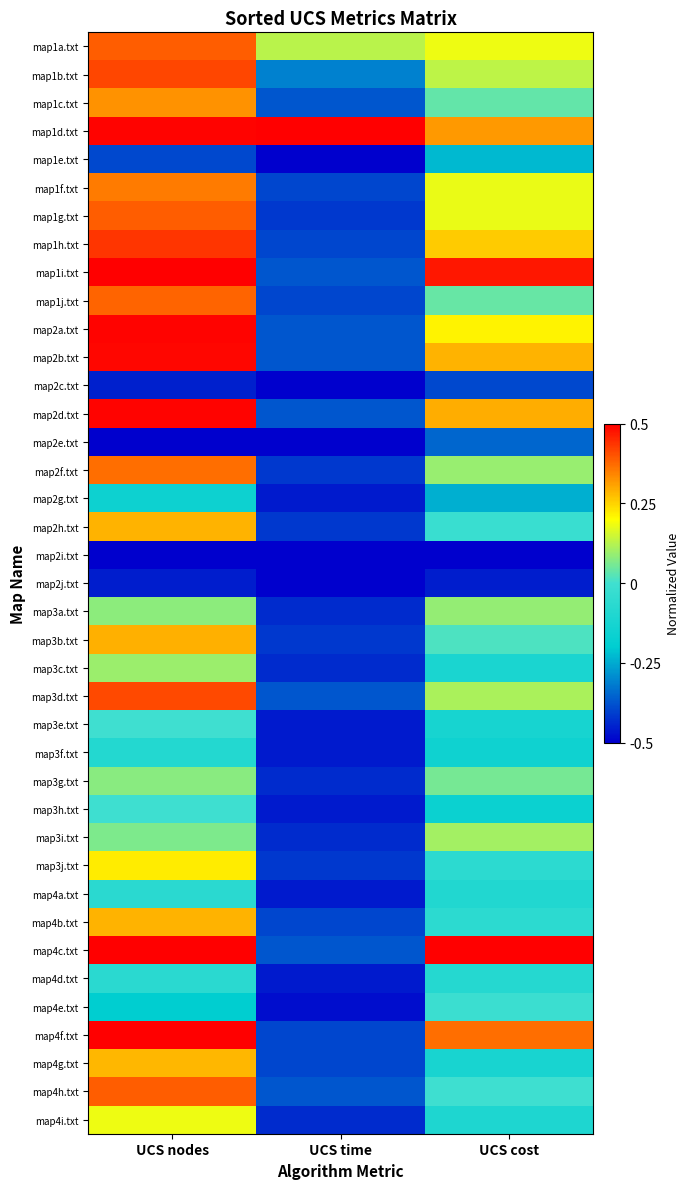

Reading left to right, list all the values displayed in this chart.

map1a.txt: UCS nodes=0.9	UCS time=0.6	UCS cost=0.7
map1b.txt: UCS nodes=0.9	UCS time=0.2	UCS cost=0.6
map1c.txt: UCS nodes=0.8	UCS time=0.1	UCS cost=0.5
map1d.txt: UCS nodes=1.0	UCS time=1.0	UCS cost=0.8
map1e.txt: UCS nodes=0.1	UCS time=0.0	UCS cost=0.3
map1f.txt: UCS nodes=0.9	UCS time=0.1	UCS cost=0.7
map1g.txt: UCS nodes=0.9	UCS time=0.1	UCS cost=0.7
map1h.txt: UCS nodes=0.9	UCS time=0.1	UCS cost=0.8
map1i.txt: UCS nodes=1.0	UCS time=0.1	UCS cost=1.0
map1j.txt: UCS nodes=0.9	UCS time=0.1	UCS cost=0.5
map2a.txt: UCS nodes=1.0	UCS time=0.1	UCS cost=0.7
map2b.txt: UCS nodes=1.0	UCS time=0.1	UCS cost=0.8
map2c.txt: UCS nodes=0.1	UCS time=0.0	UCS cost=0.1
map2d.txt: UCS nodes=1.0	UCS time=0.1	UCS cost=0.8
map2e.txt: UCS nodes=0.0	UCS time=0.0	UCS cost=0.1
map2f.txt: UCS nodes=0.9	UCS time=0.1	UCS cost=0.6
map2g.txt: UCS nodes=0.3	UCS time=0.0	UCS cost=0.3
map2h.txt: UCS nodes=0.8	UCS time=0.1	UCS cost=0.5
map2i.txt: UCS nodes=0.0	UCS time=0.0	UCS cost=0.0
map2j.txt: UCS nodes=0.0	UCS time=0.0	UCS cost=0.0
map3a.txt: UCS nodes=0.6	UCS time=0.1	UCS cost=0.6
map3b.txt: UCS nodes=0.8	UCS time=0.1	UCS cost=0.5
map3c.txt: UCS nodes=0.6	UCS time=0.1	UCS cost=0.4
map3d.txt: UCS nodes=0.9	UCS time=0.1	UCS cost=0.6
map3e.txt: UCS nodes=0.5	UCS time=0.0	UCS cost=0.4
map3f.txt: UCS nodes=0.4	UCS time=0.0	UCS cost=0.3
map3g.txt: UCS nodes=0.6	UCS time=0.1	UCS cost=0.6
map3h.txt: UCS nodes=0.5	UCS time=0.0	UCS cost=0.3
map3i.txt: UCS nodes=0.6	UCS time=0.1	UCS cost=0.6
map3j.txt: UCS nodes=0.7	UCS time=0.1	UCS cost=0.4
map4a.txt: UCS nodes=0.4	UCS time=0.0	UCS cost=0.4
map4b.txt: UCS nodes=0.8	UCS time=0.1	UCS cost=0.4
map4c.txt: UCS nodes=1.0	UCS time=0.1	UCS cost=1.0
map4d.txt: UCS nodes=0.4	UCS time=0.0	UCS cost=0.4
map4e.txt: UCS nodes=0.3	UCS time=0.0	UCS cost=0.5
map4f.txt: UCS nodes=1.0	UCS time=0.1	UCS cost=0.9
map4g.txt: UCS nodes=0.8	UCS time=0.1	UCS cost=0.4
map4h.txt: UCS nodes=0.9	UCS time=0.1	UCS cost=0.5
map4i.txt: UCS nodes=0.7	UCS time=0.1	UCS cost=0.4